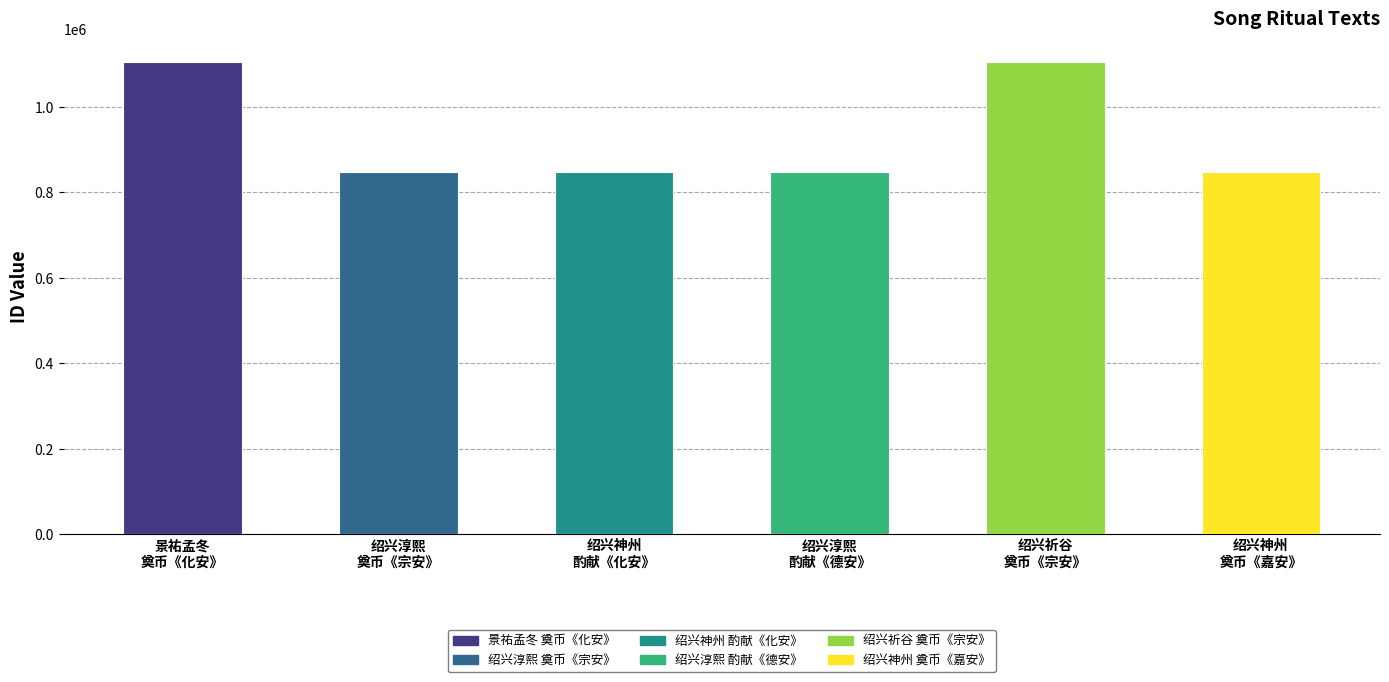

What is the average value?

933281